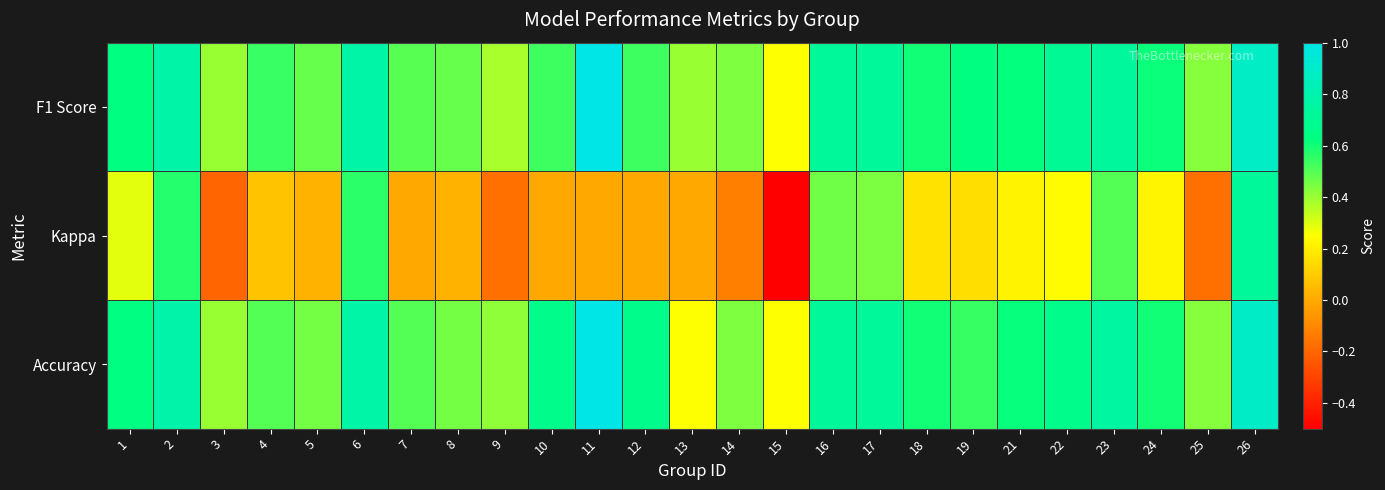

Between 2 and 15, which is larger?

2